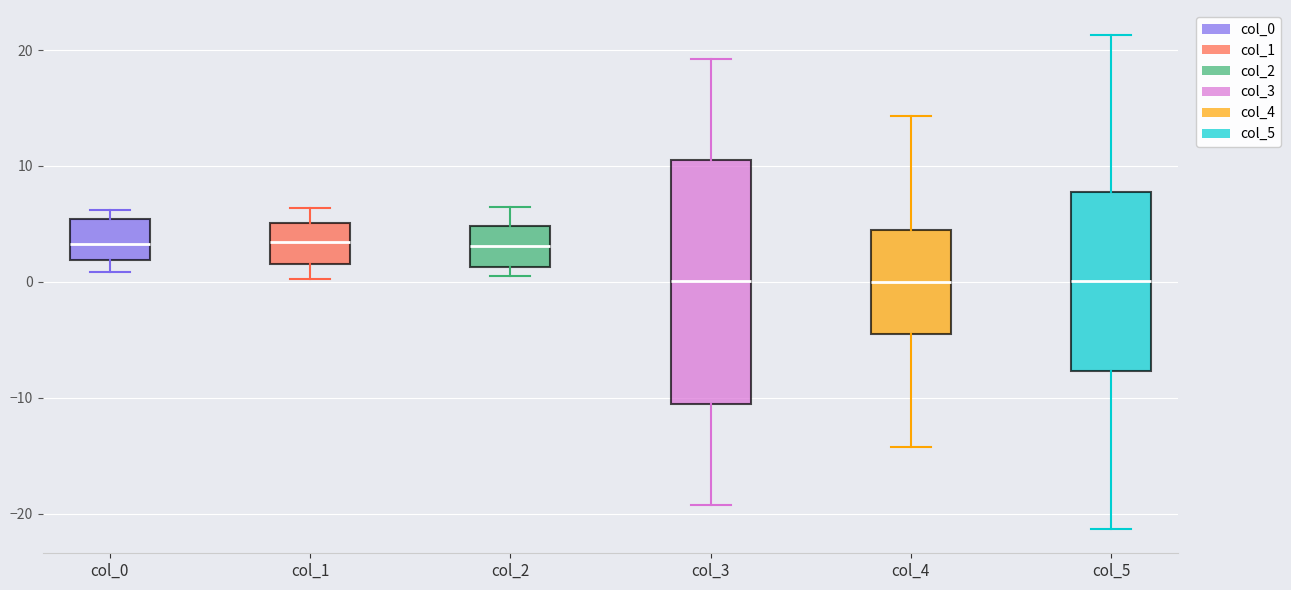

Reading left to right, transcribe this box plot: for each box, give where its median line is, the range the box spans, and where its two whiskers end, as read against the y-axis. The values are not printed on the chart, so give them approximately, as read against the axis.

col_0: median 3, box 2 to 5, whiskers 1 to 6
col_1: median 3, box 2 to 5, whiskers 0 to 6
col_2: median 3, box 1 to 5, whiskers 1 (just below the box's lower edge) to 6
col_3: median 0, box -11 to 11, whiskers -19 to 19
col_4: median 0, box -5 to 4, whiskers -14 to 14
col_5: median 0, box -8 to 8, whiskers -21 to 21